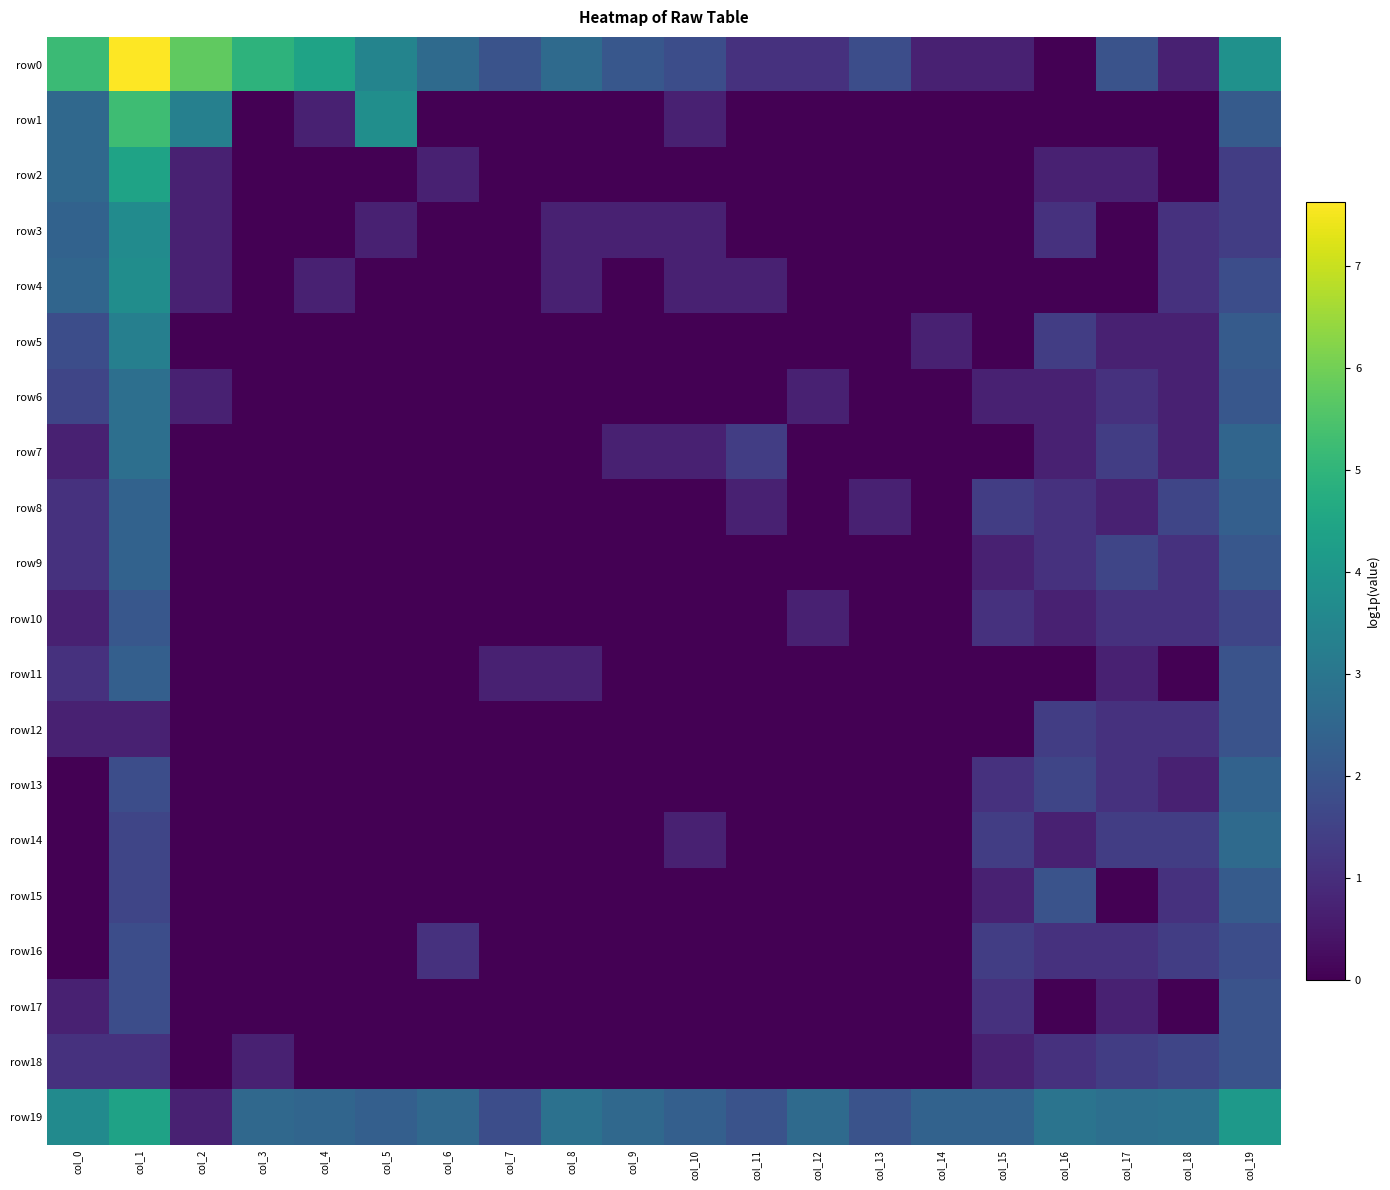

How many distinct data groups are displayed?

20